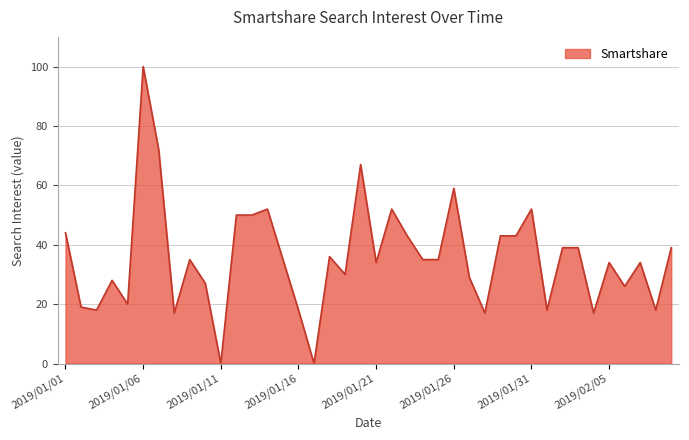

What is the greatest value displayed?

100